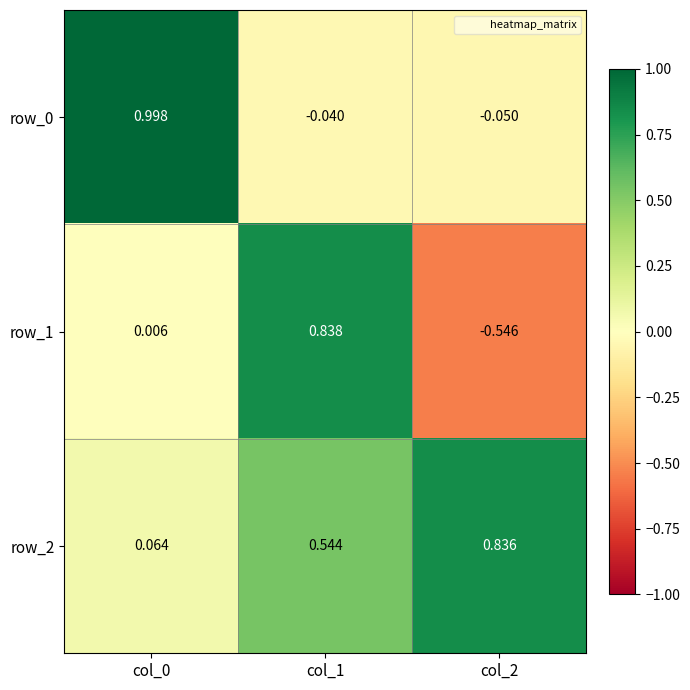

At which category is the sum across all series the highest?

col_1